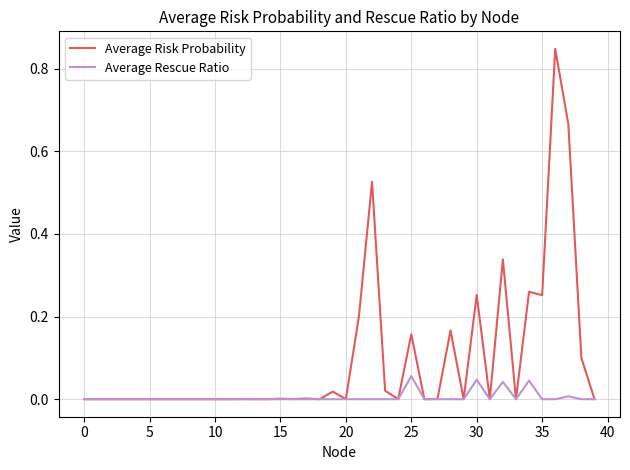

Which series has the largest total across all categories?

Average Risk Probability